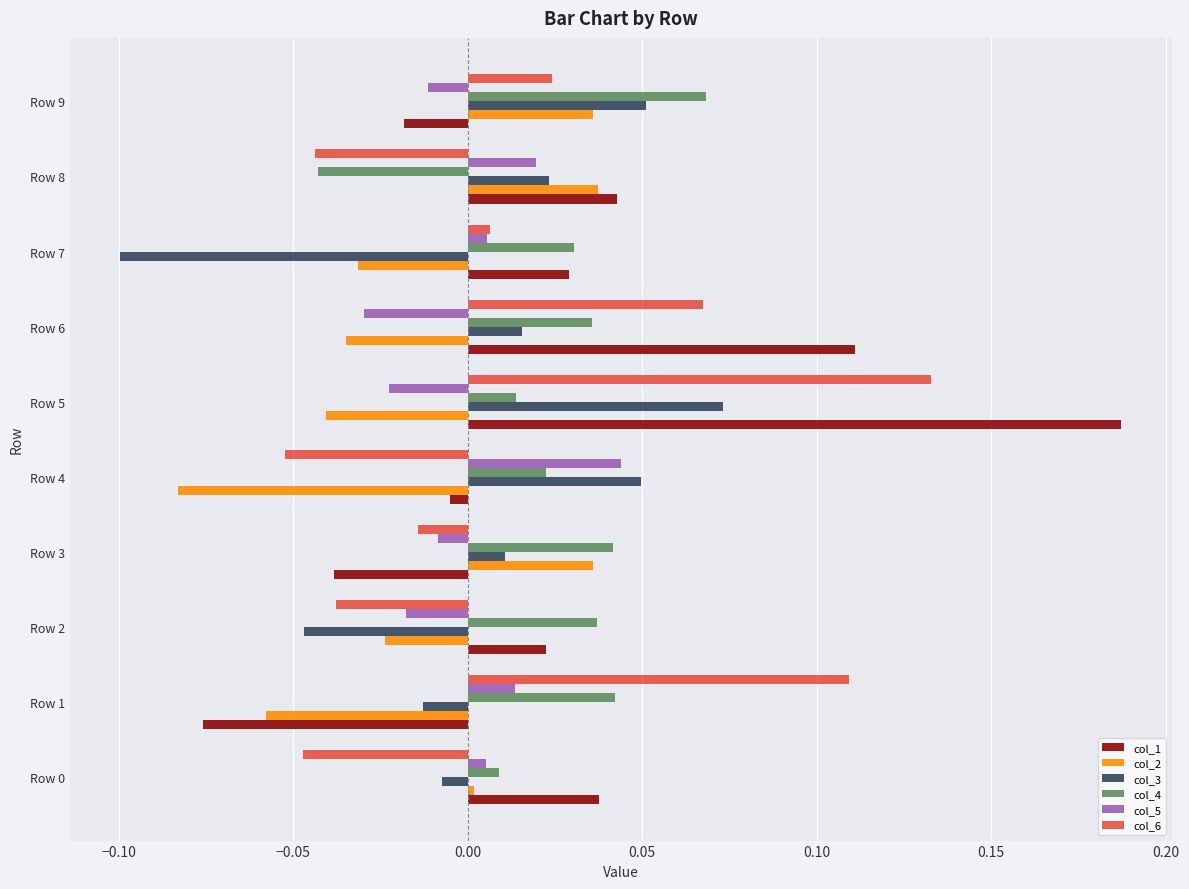

Is it true that col_4 equals 0.0 at Row 0?

True